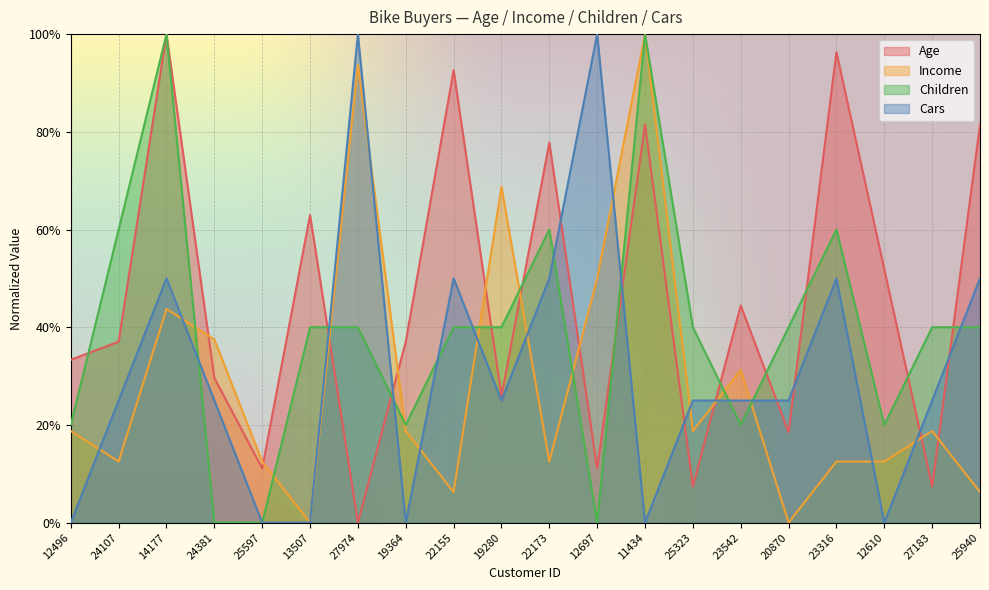

Which label corresponds to the largest value in the chart?

14177